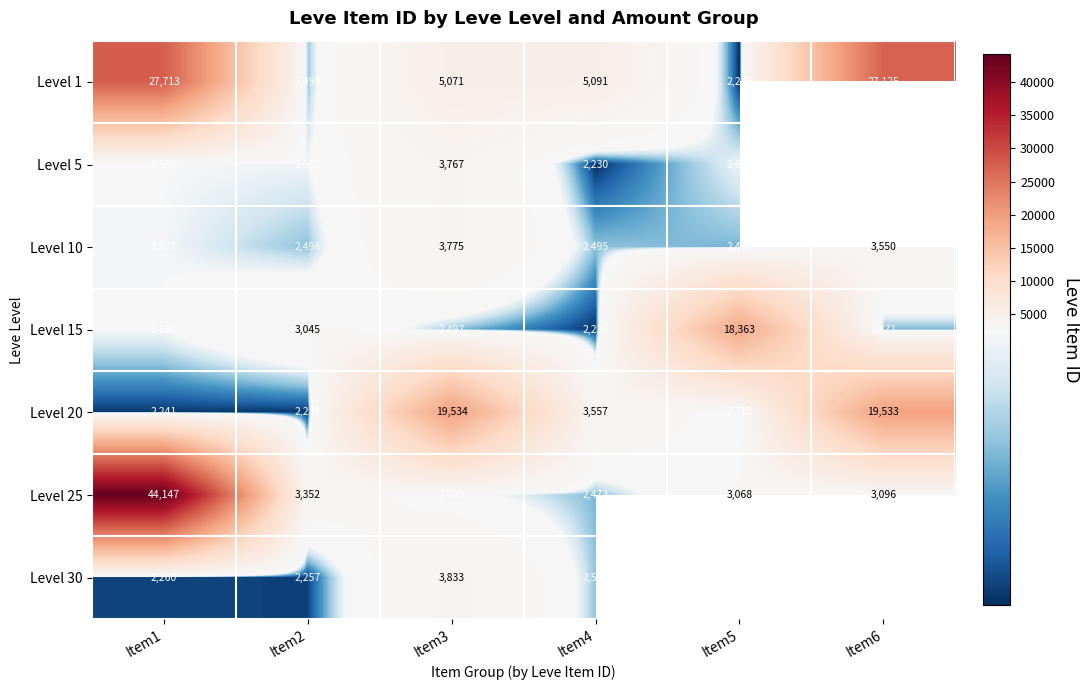

Is it true that Level 20 equals 3502.9 at Item2?

False